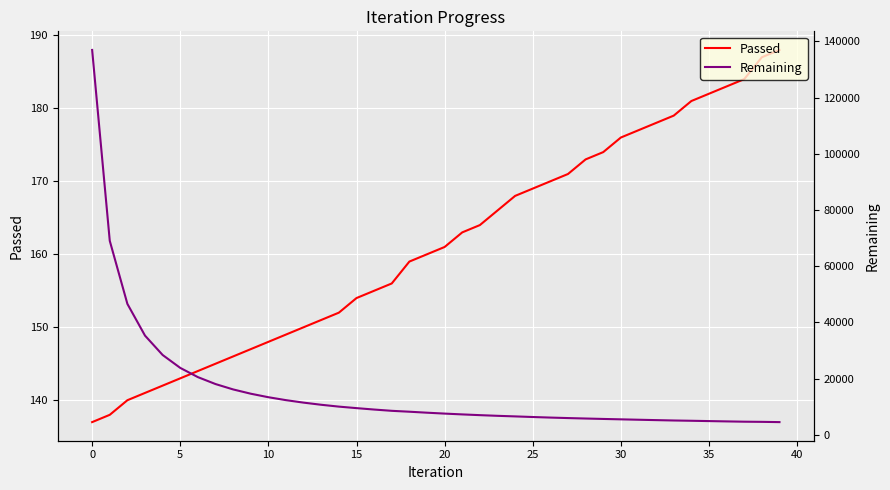

True or false: Passed has a value of 137 at 0.

True